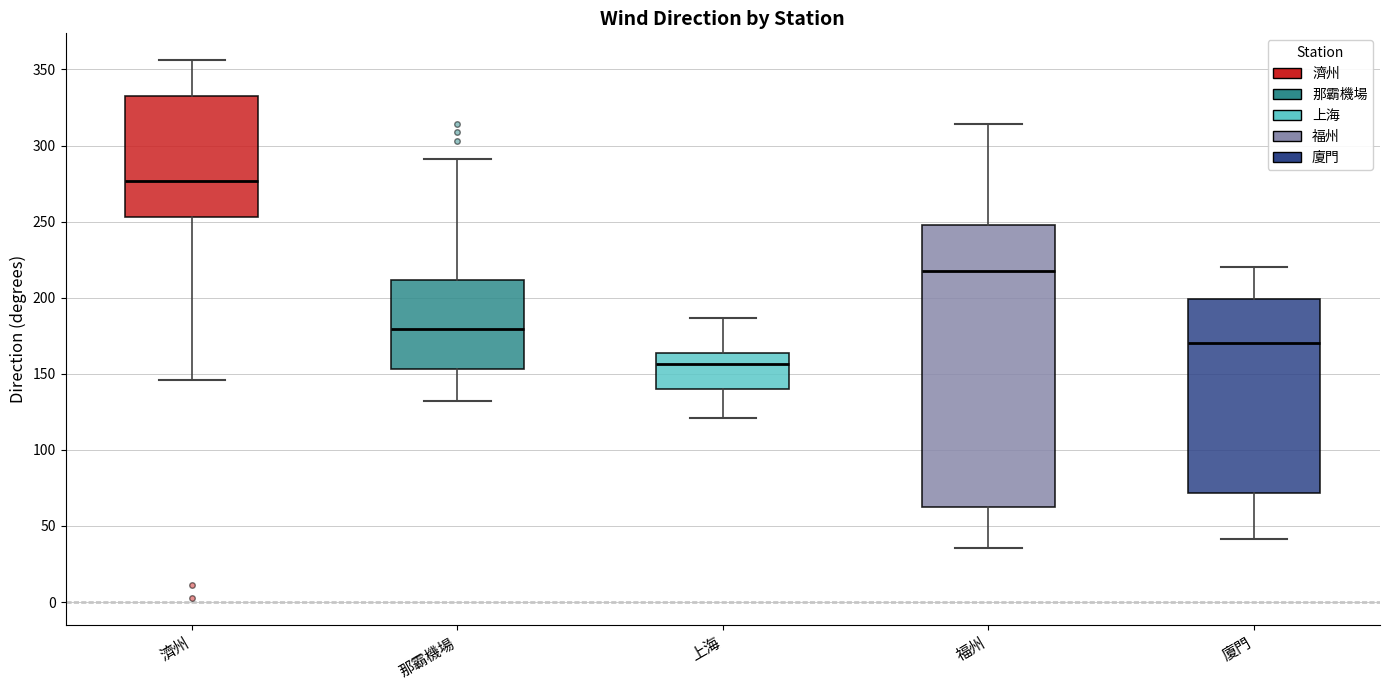

Where is the upper edge of the box for 上海 on the y-axis? The values are not printed on the chart, so give them approximately, as read against the axis.

165